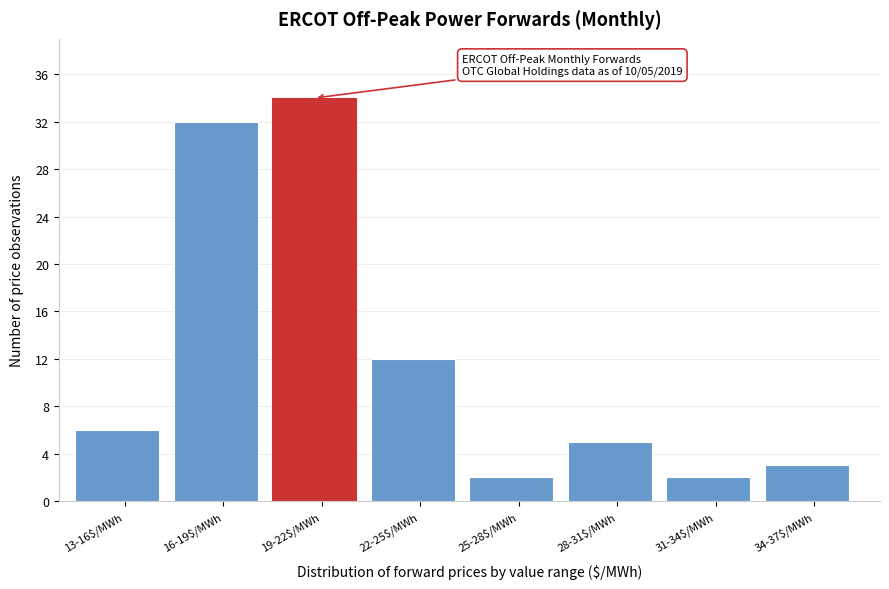

Reading left to right, transcribe all the data shown in this chart.

6	32	34	12	2	5	2	3